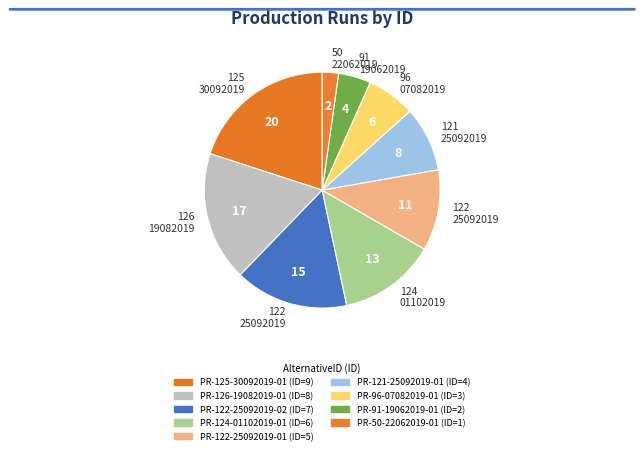

How many slices are in this pie chart?

9